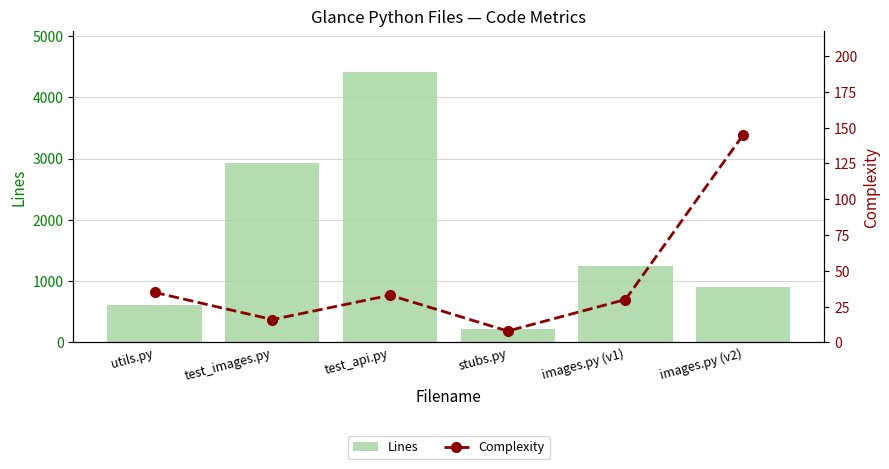

What are all the series names shown in the legend?

Lines, Complexity